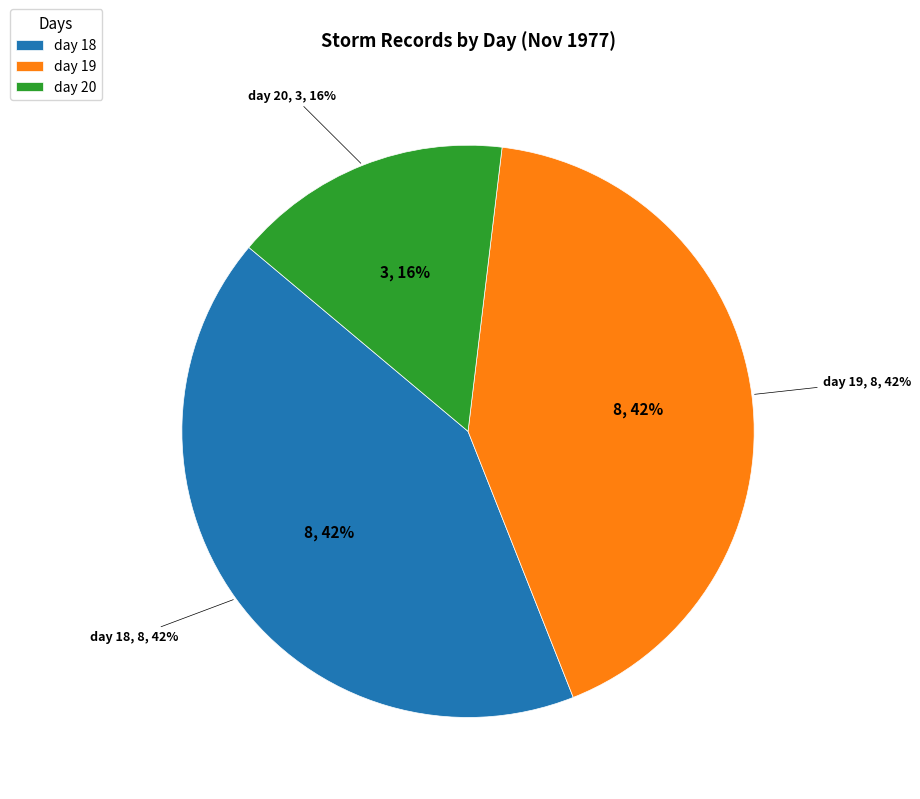

To the nearest percent, what is the difference between the day 18 and day 20 slice percentages?

26%